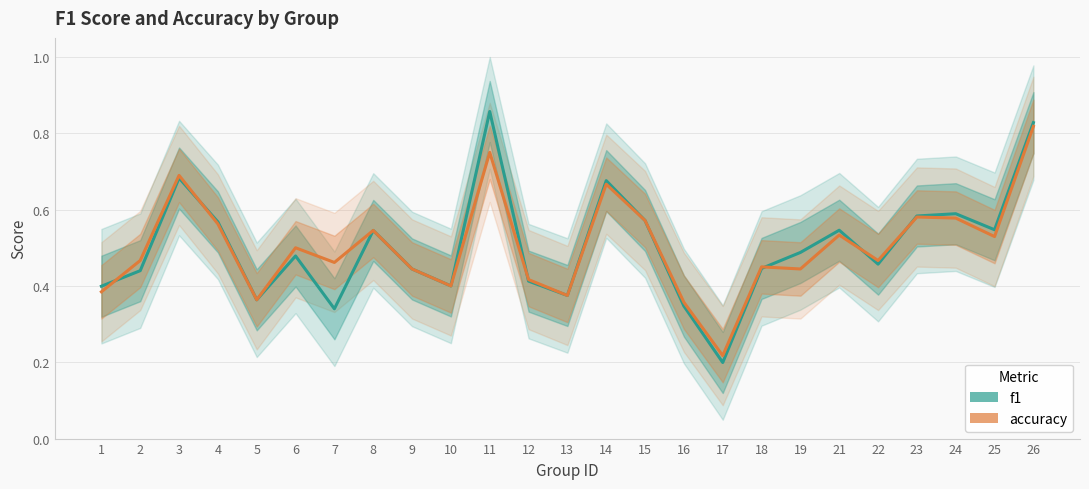

How many series are shown in this chart?

2